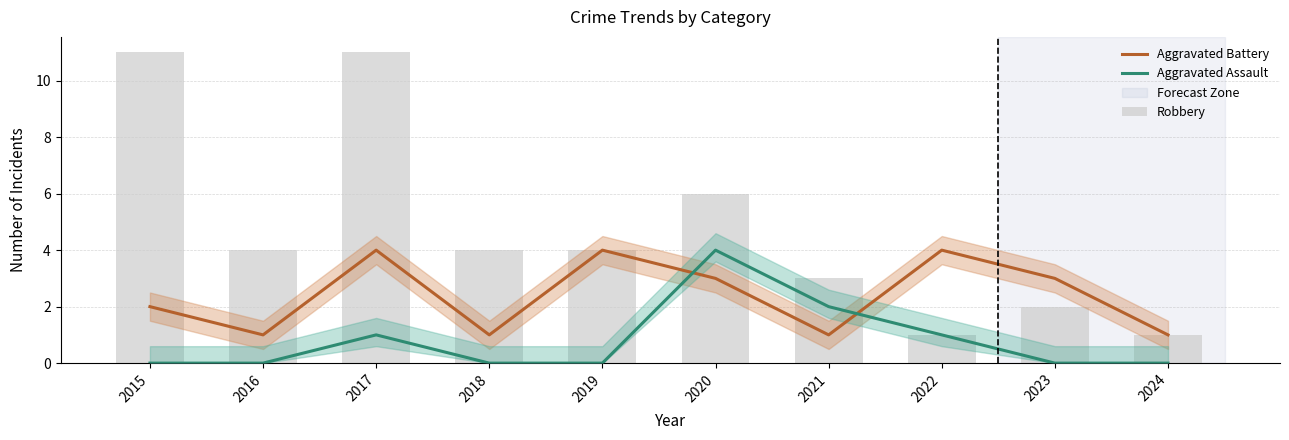

Read the Robbery value at 2020.

6